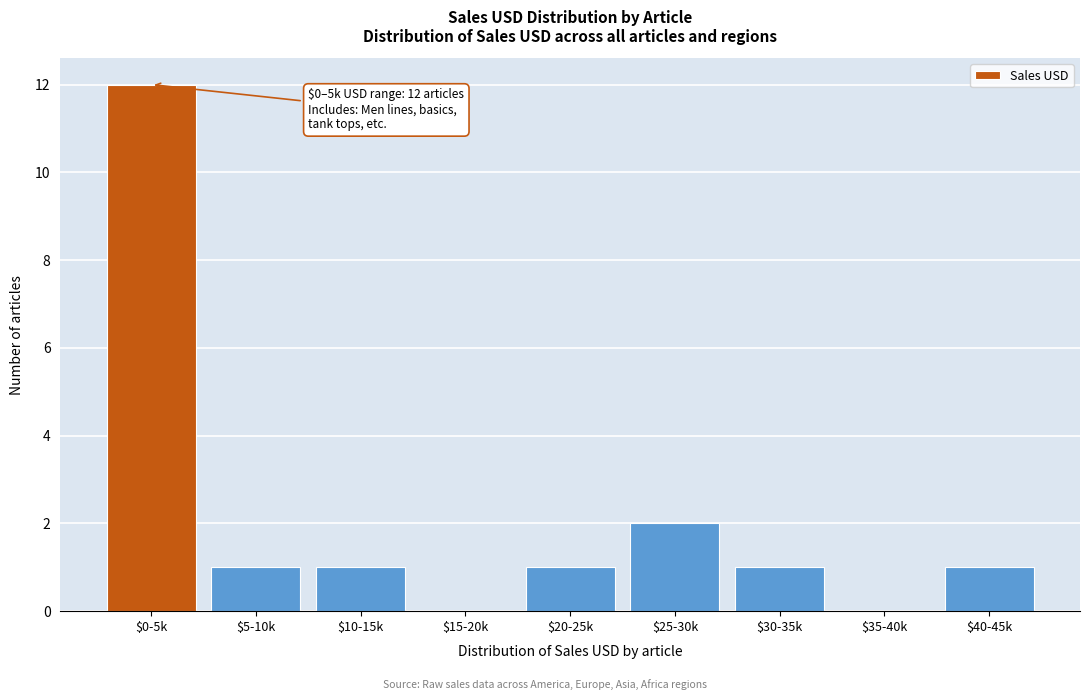

Is it true that the value at $35-40k is 0?

True